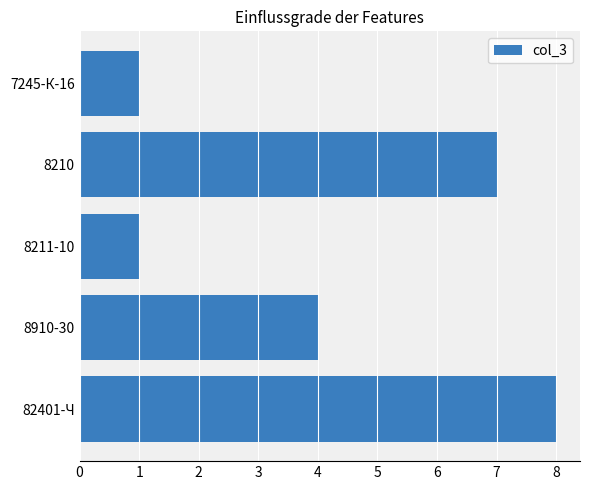

Reading bottom to top, transcribe all the data shown in this chart.

8	4	1	7	1